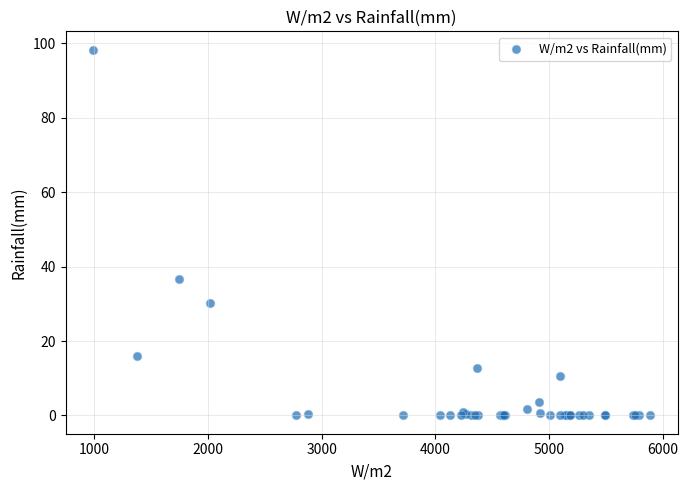

What Y value in the scatter plot is closest to 49?

36.6